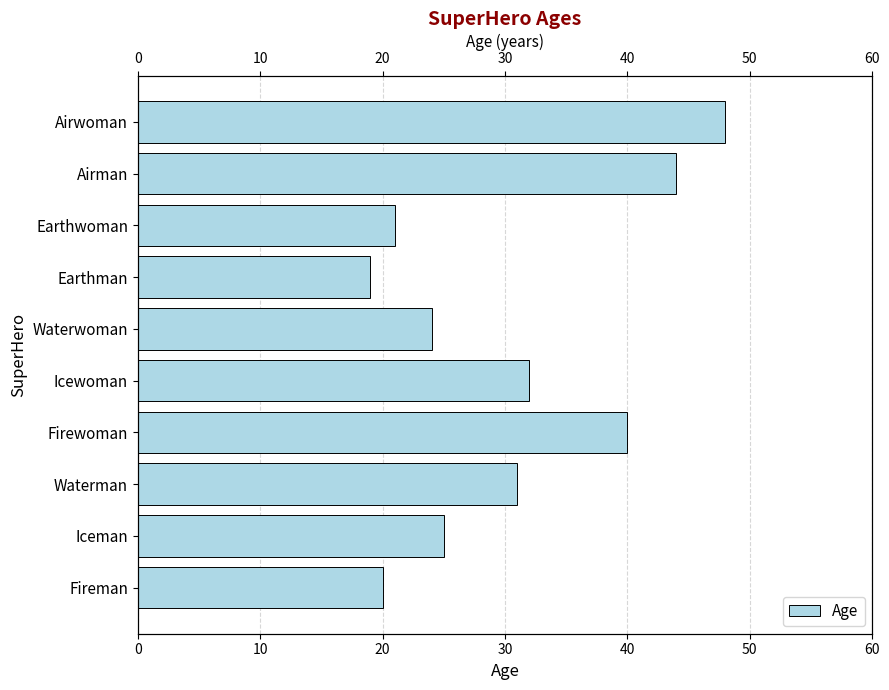

Count the number of categories in the chart.

10